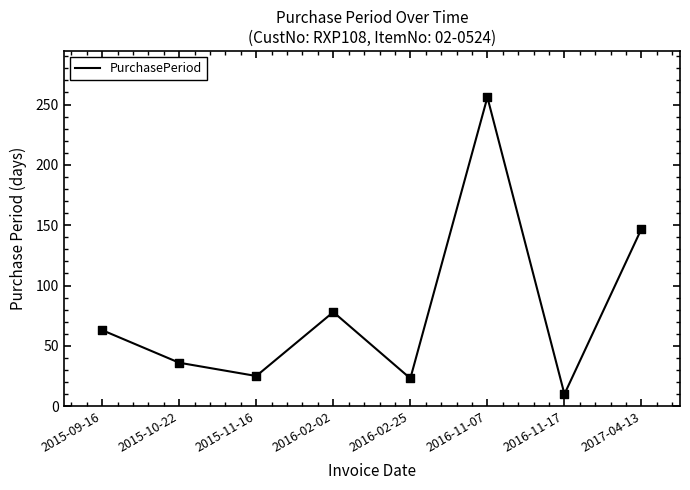

Which has a higher value, 2016-11-07 or 2017-04-13?

2016-11-07